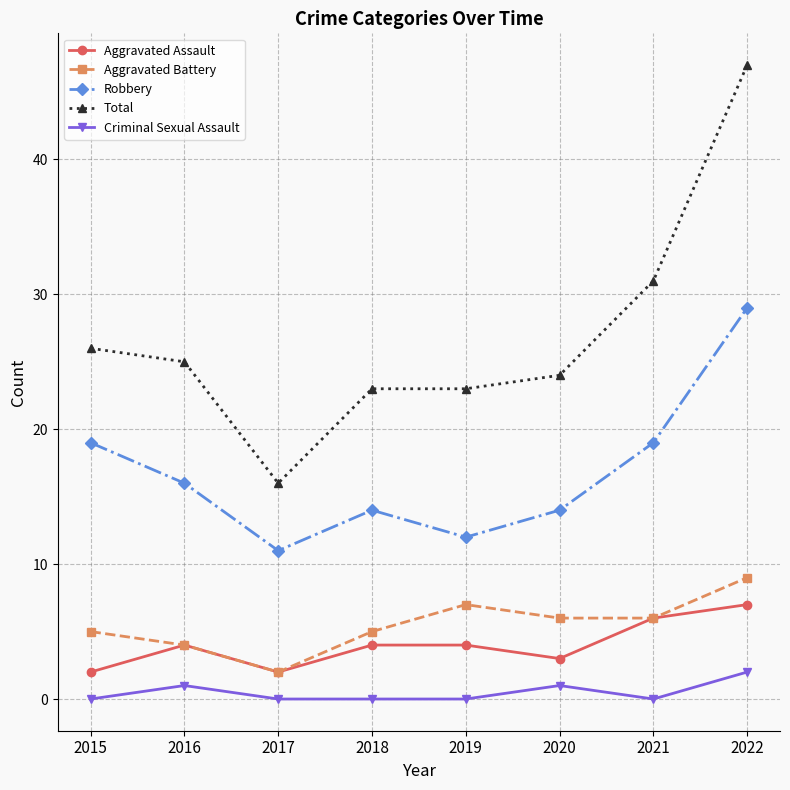

Which series has the largest total across all categories?

Total